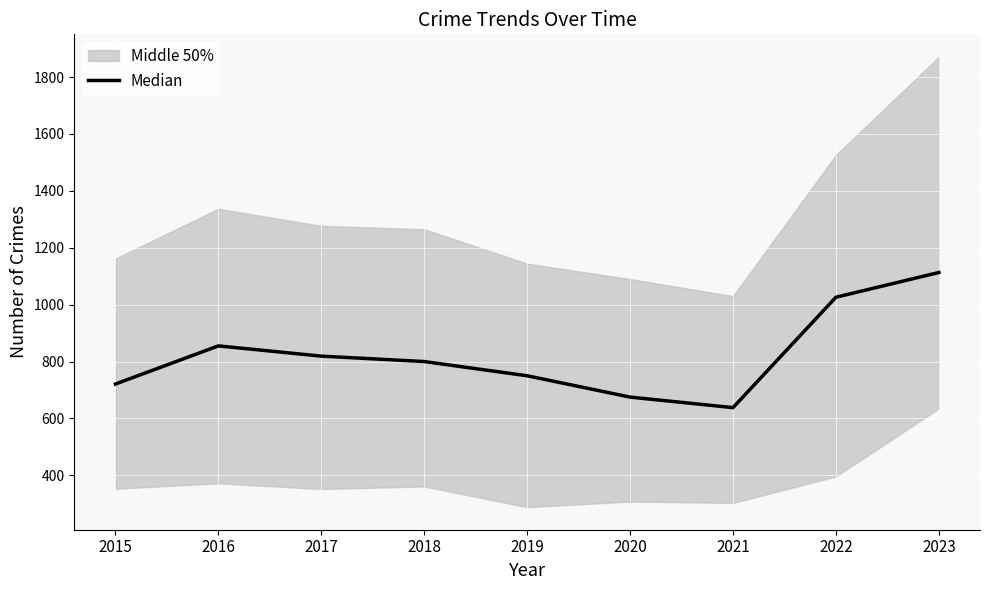

What is the sum of the values at 2019 and 2020?

1425